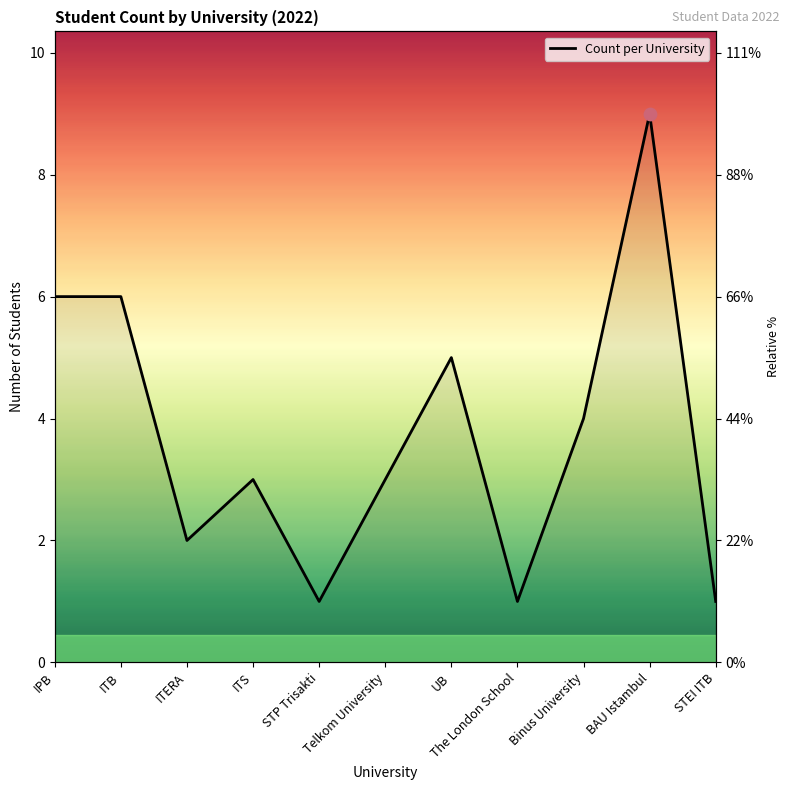

Which has a higher value, STEI ITB or The London School?

STEI ITB